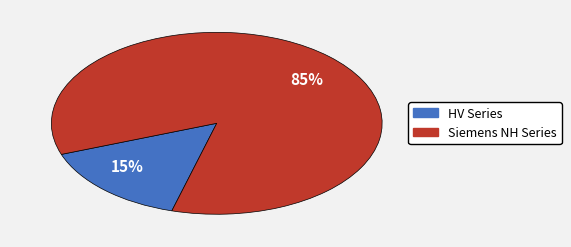

What is the smallest slice in the pie chart?

15%